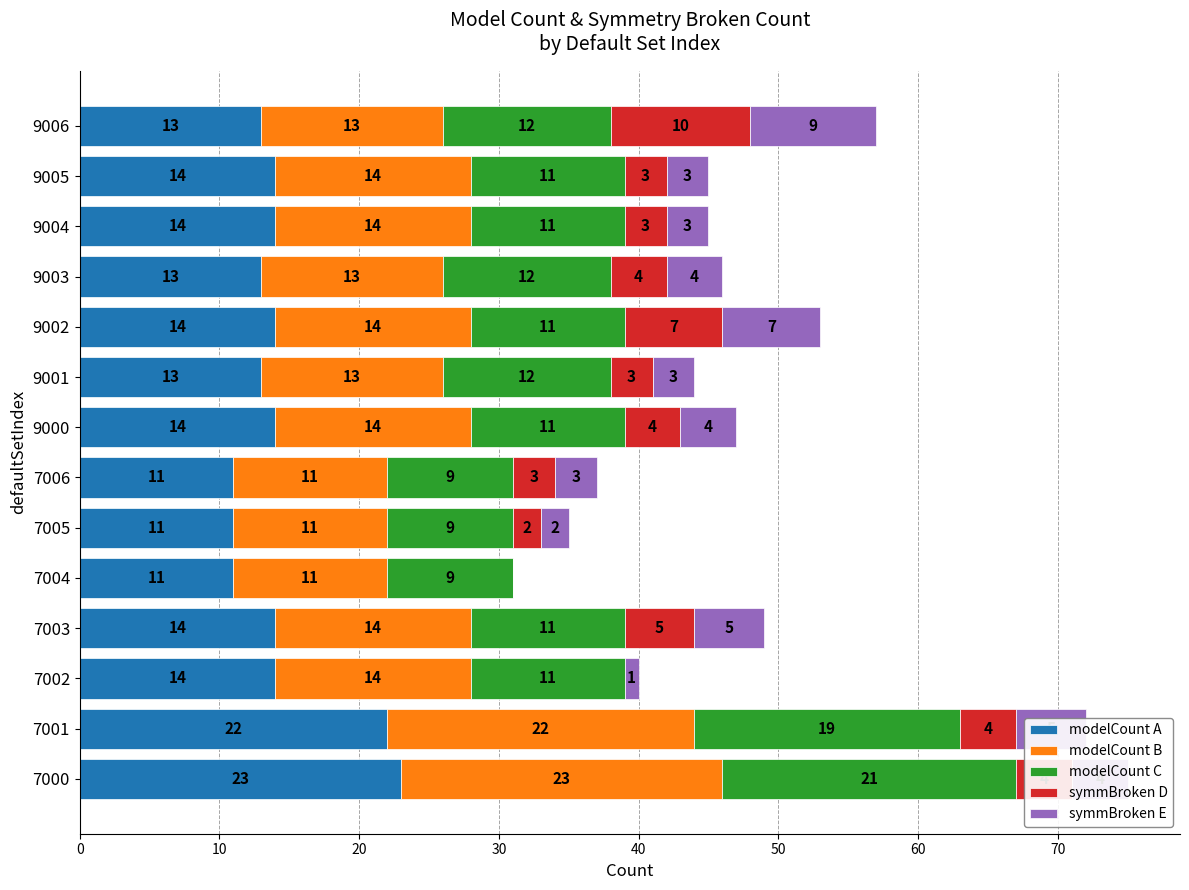

The value of modelCount A at 9003 is 13. True or false?

True